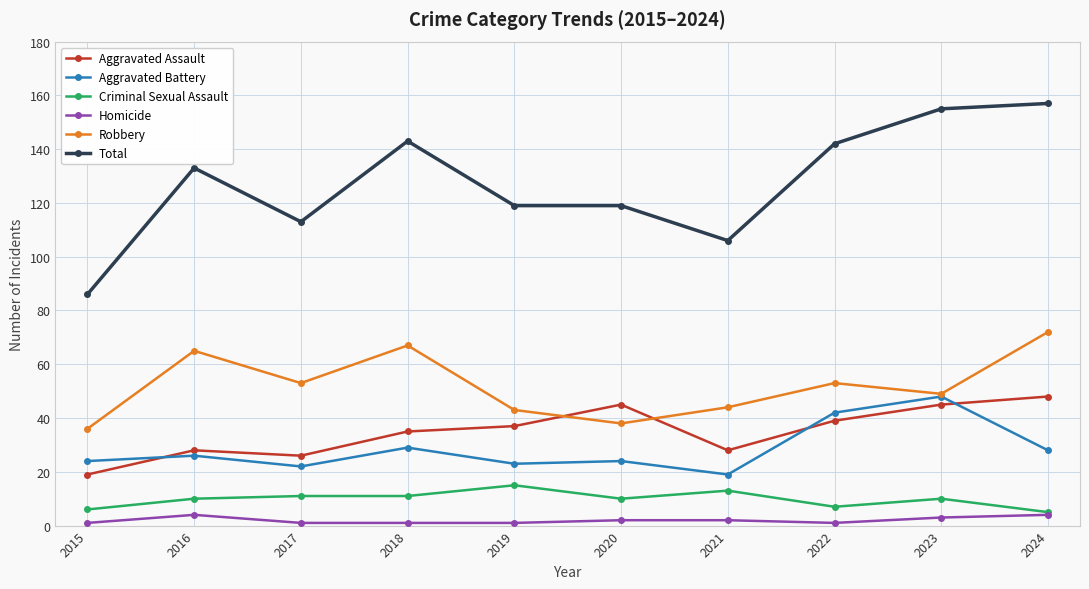

What is the approximate value of Robbery at 2024?

72